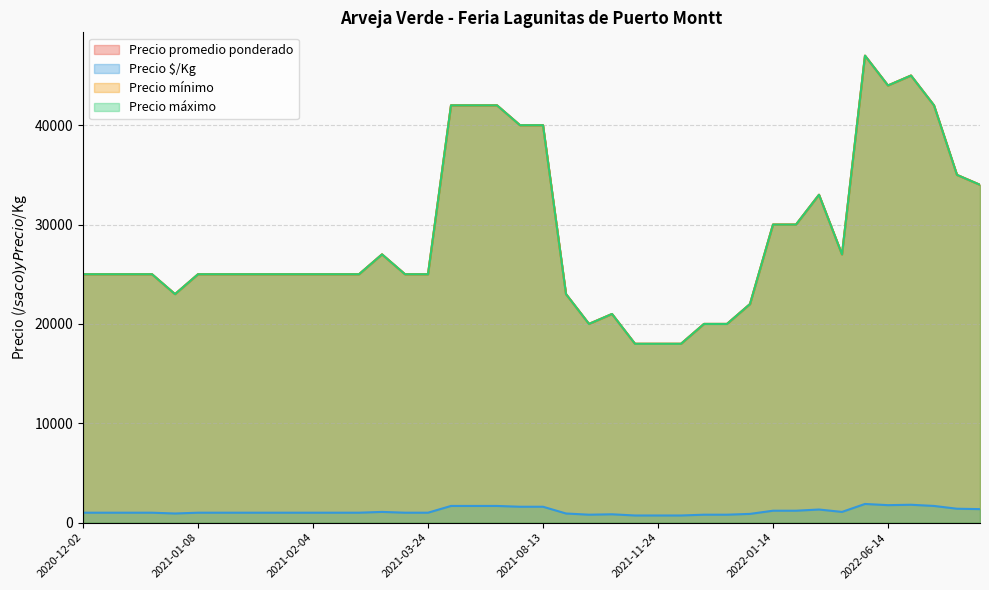

At which category is the sum across all series the highest?

2022-06-07